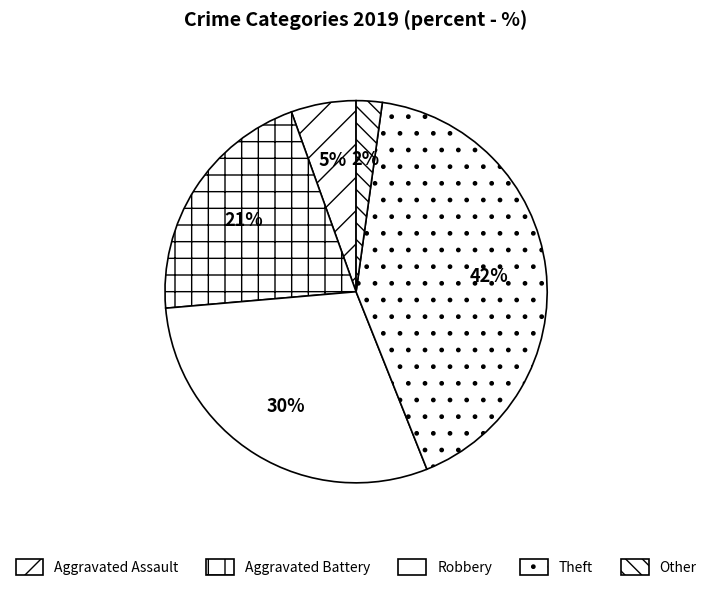

Which slice is the smallest?

Other